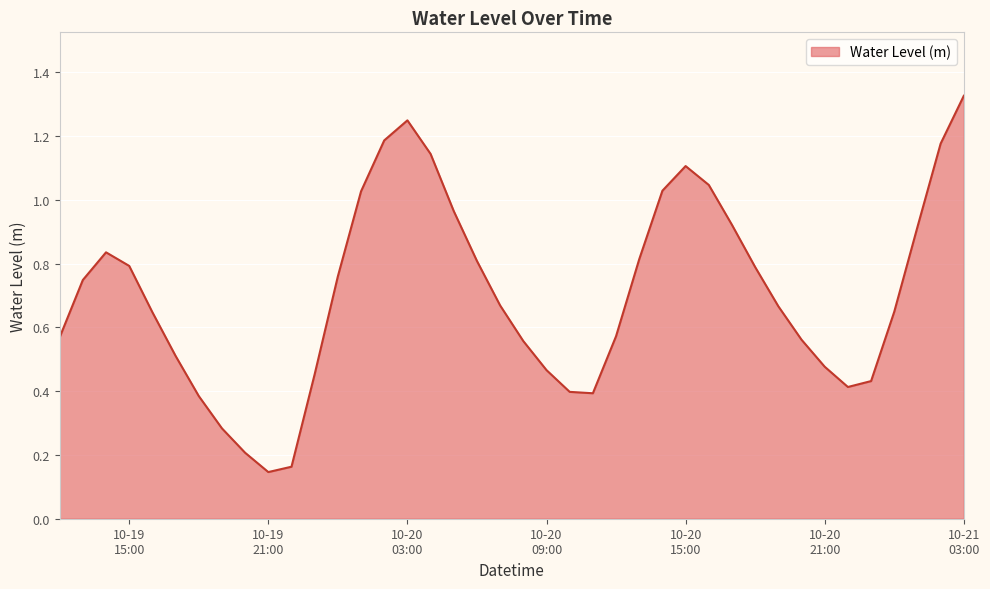

What is the value of the 25th point from the left?

0.6